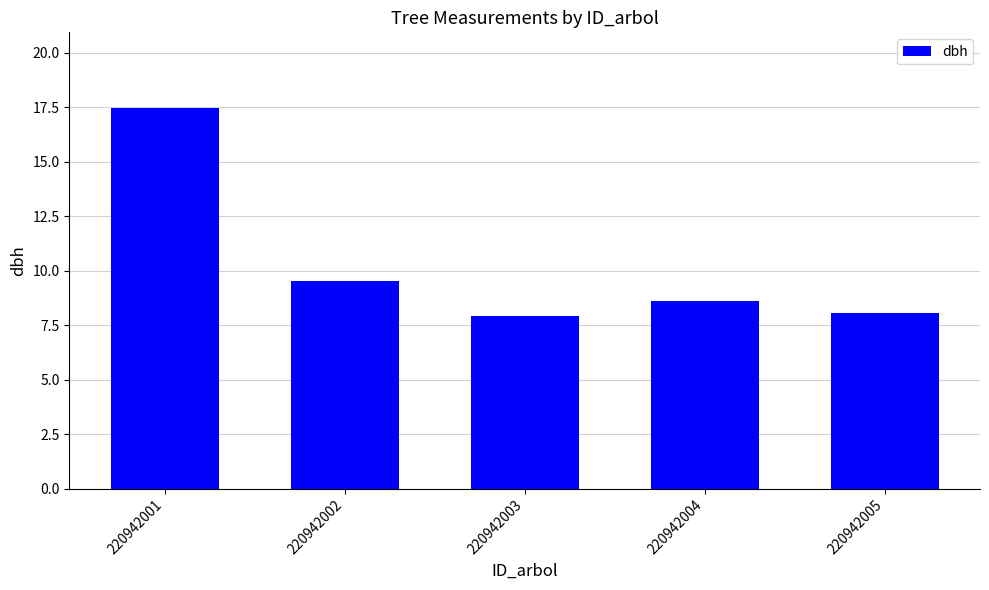

Are the bars grouped side by side (vs. stacked)?

No